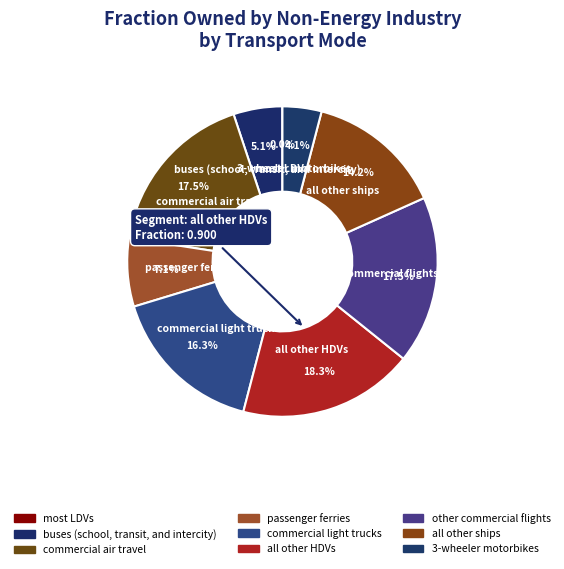

Does any single category account for the majority?

No